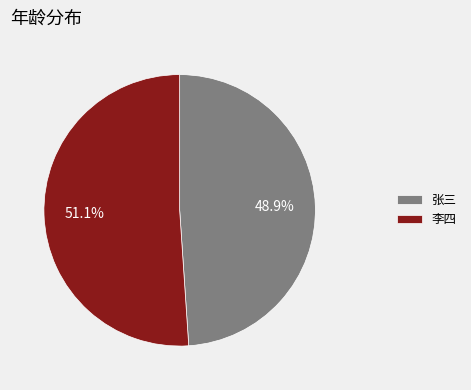

Which category has the biggest portion of the pie?

李四